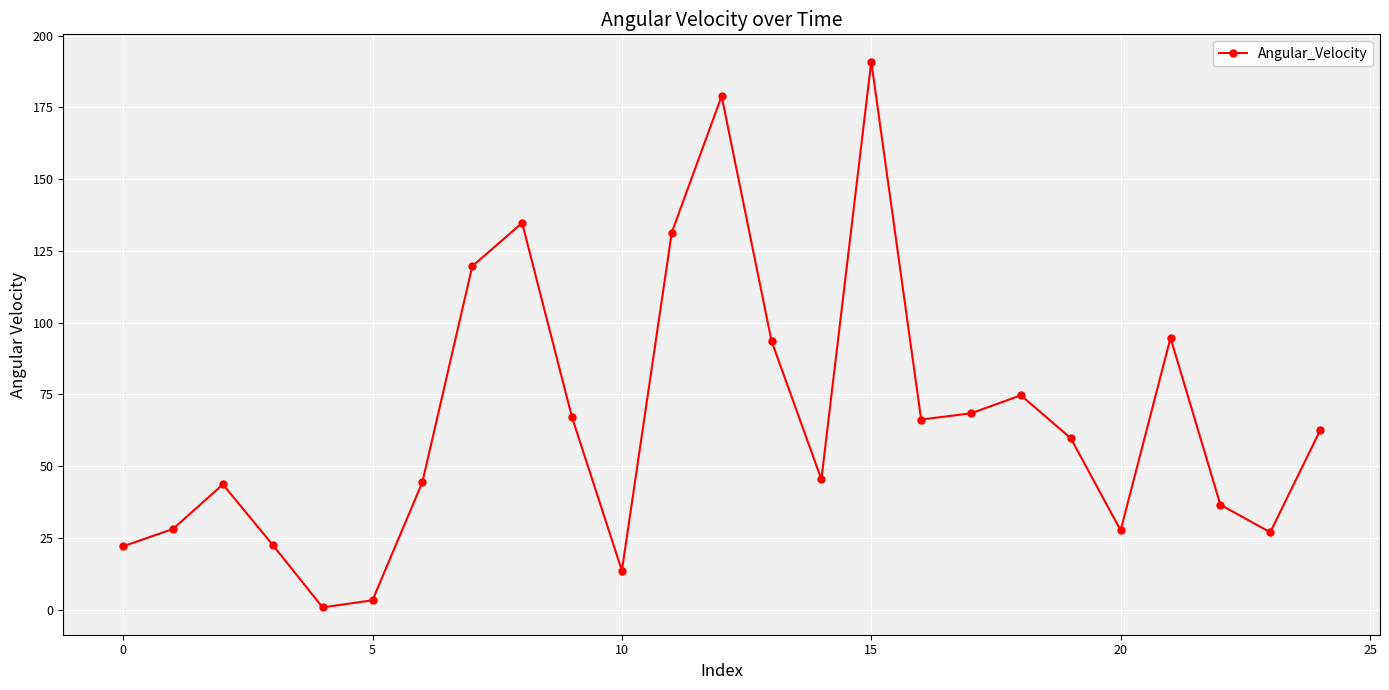

What is the value of the 7th point from the left?

44.4